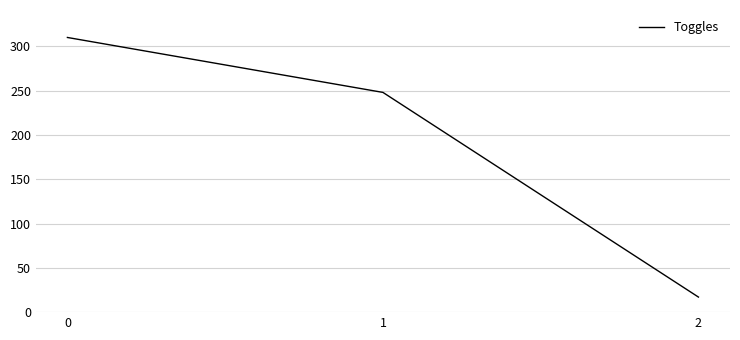

What is the maximum value shown in the chart?

310